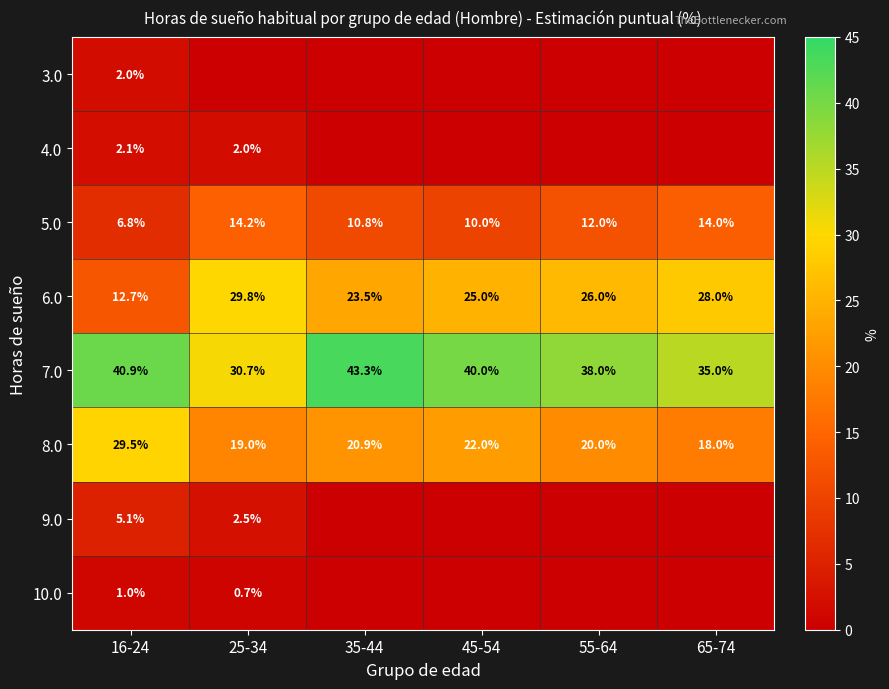

What is the average value of the 8.0 series?

21.6